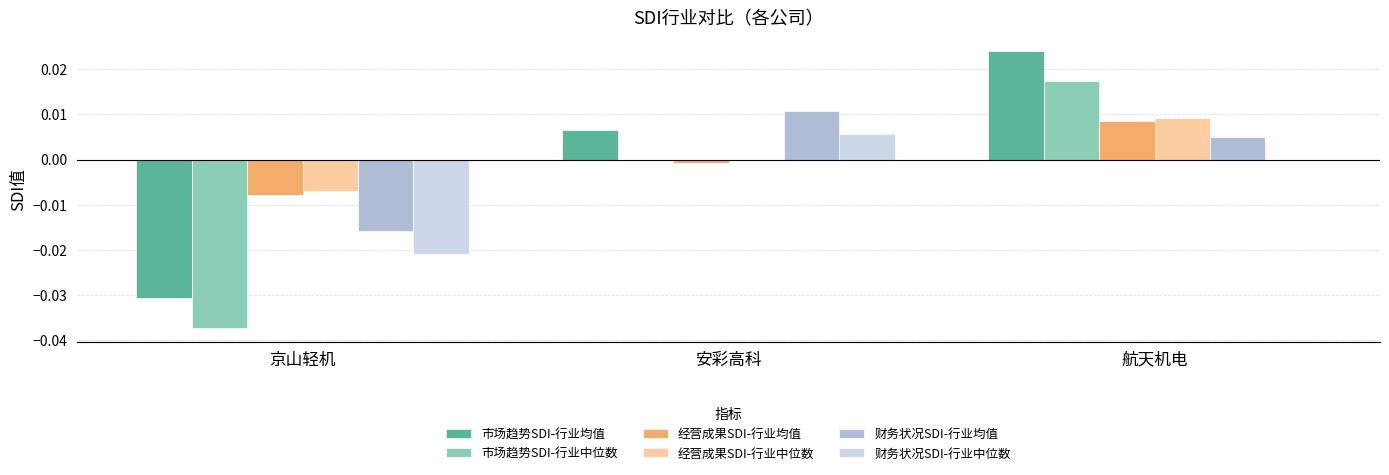

Which category has the highest value in the 市场趋势SDI-行业均值 series?

航天机电